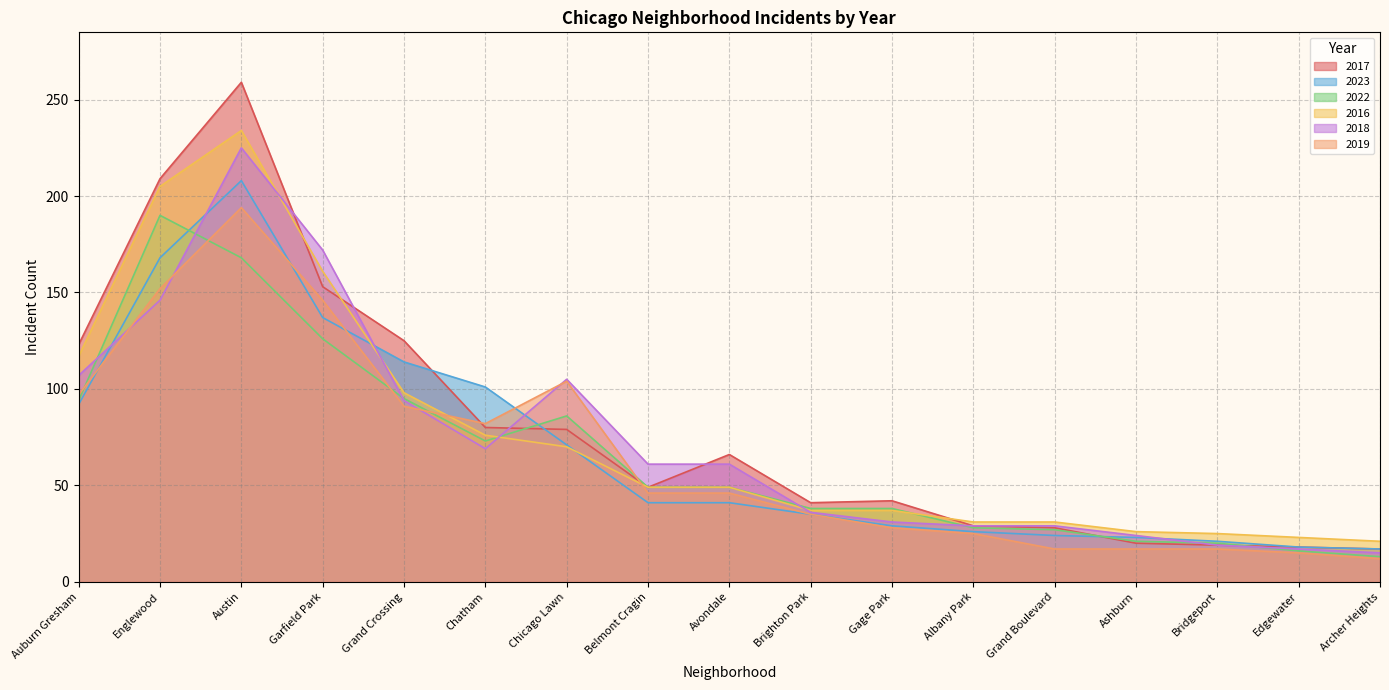

Rank the categories by 2017 value from highest to lowest.

Austin, Englewood, Garfield Park, Grand Crossing, Auburn Gresham, Chatham, Chicago Lawn, Avondale, Belmont Cragin, Gage Park, Brighton Park, Albany Park, Grand Boulevard, Ashburn, Bridgeport, Edgewater, Archer Heights